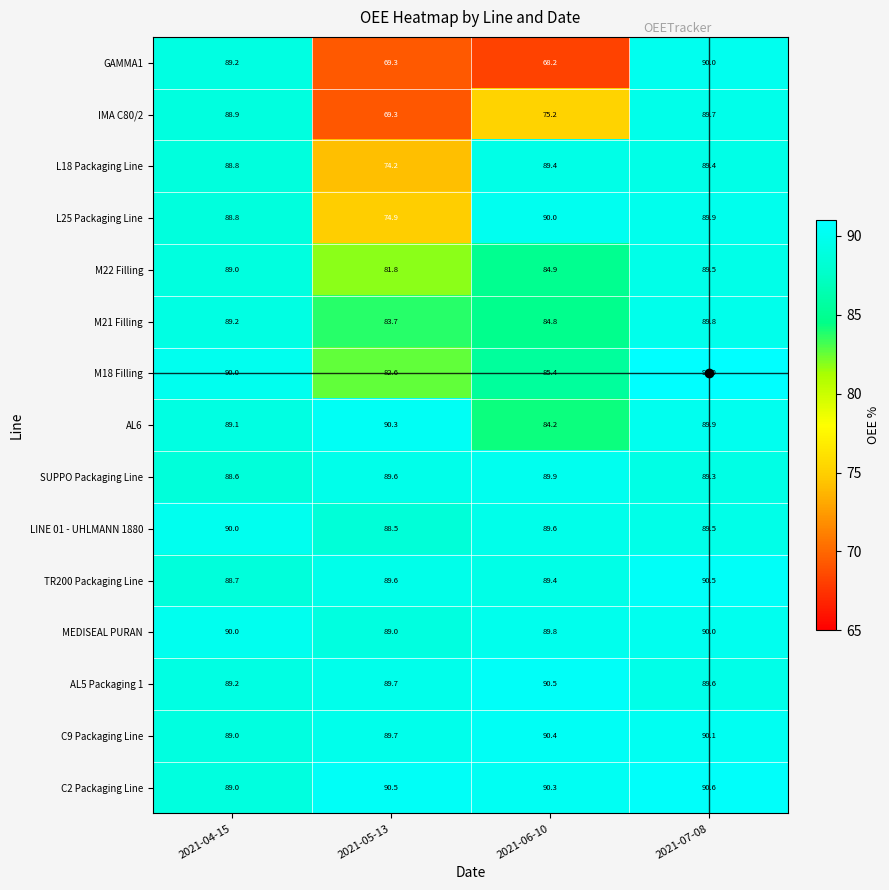

What is the maximum value for SUPPO Packaging Line?

89.9